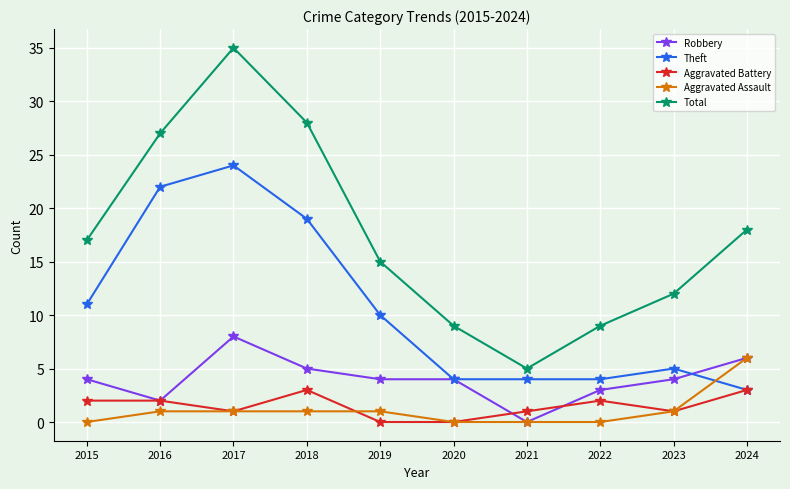

At which category is the sum across all series the highest?

2017